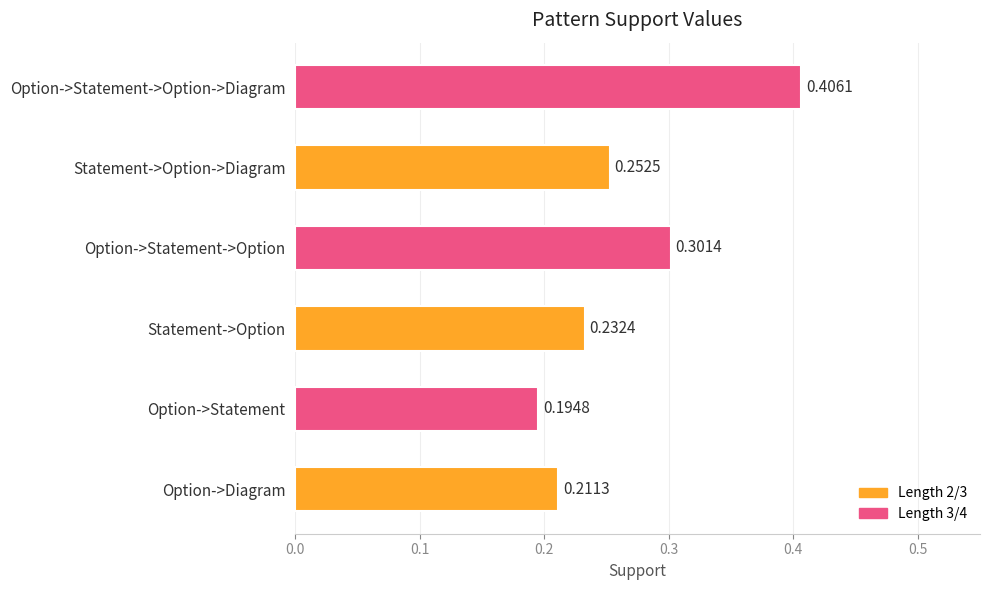

Which category has the lowest value across all series?

Option->Statement